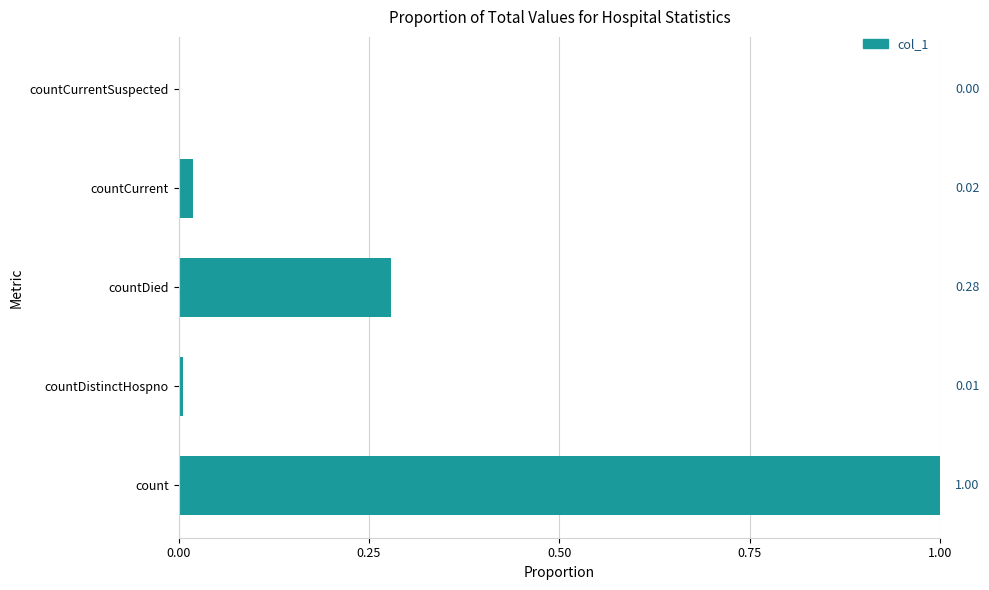

Is it true that the value at countDied is 0.4?

False